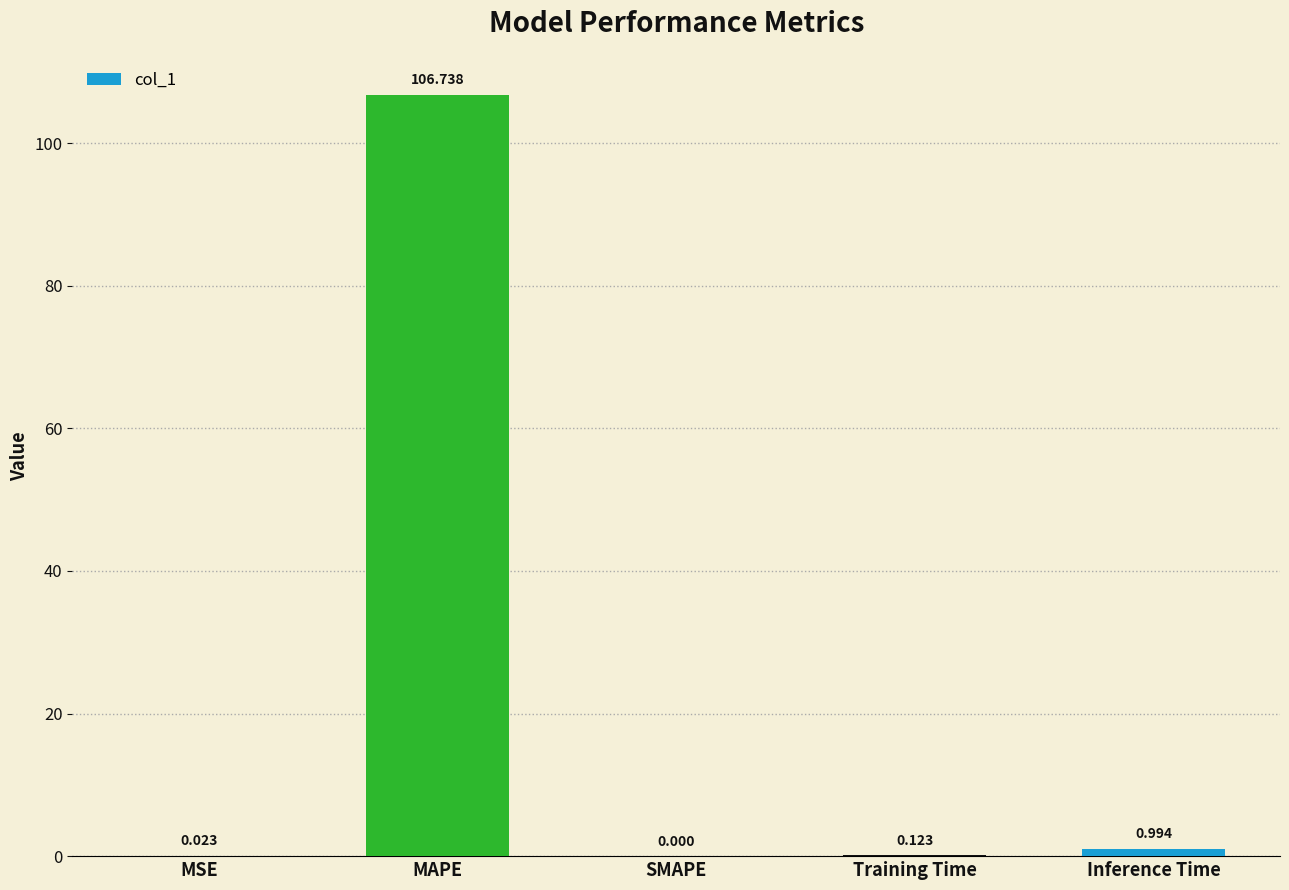

What is the sum of all values?

107.9